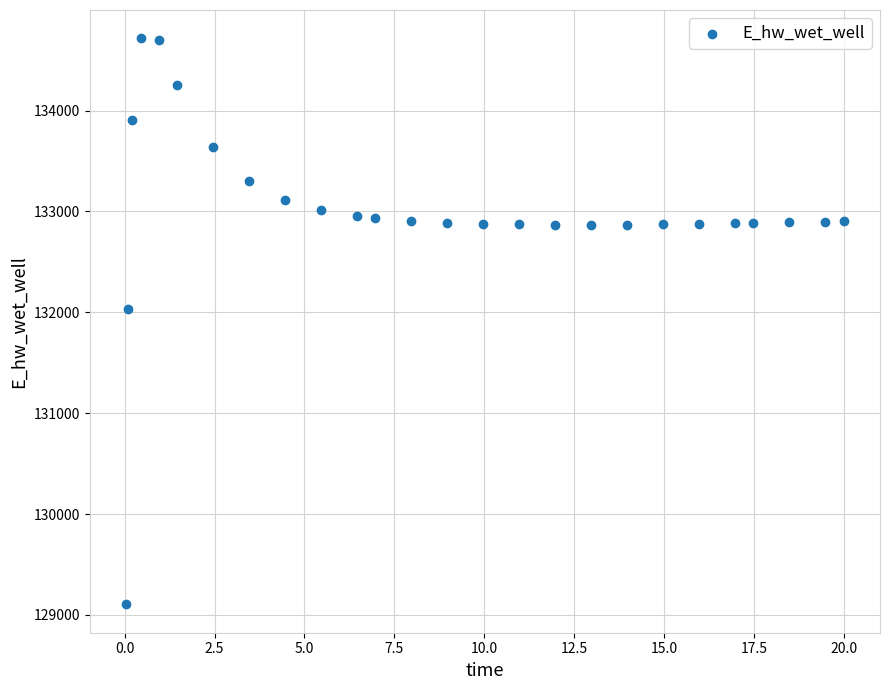

What Y value in the scatter plot is closest to 131910?

132032.8